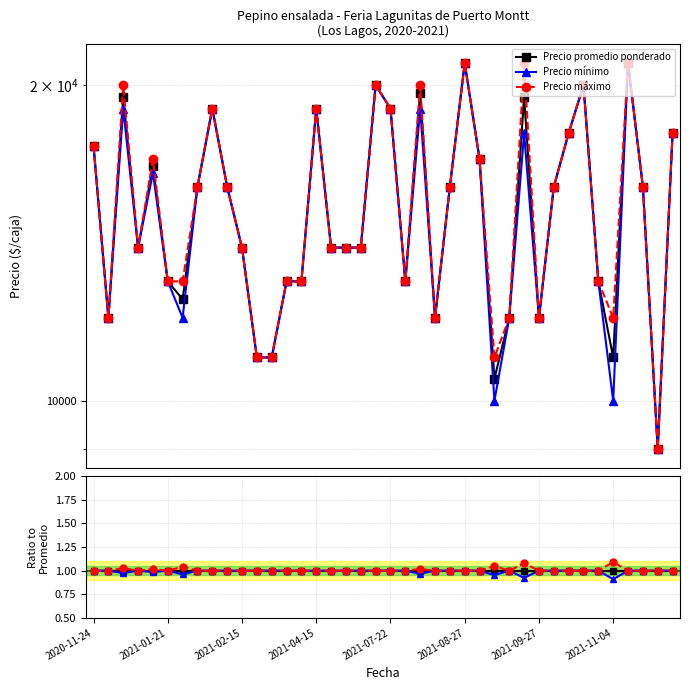

What are all the series names shown in the legend?

Precio promedio ponderado, Precio mínimo, Precio máximo